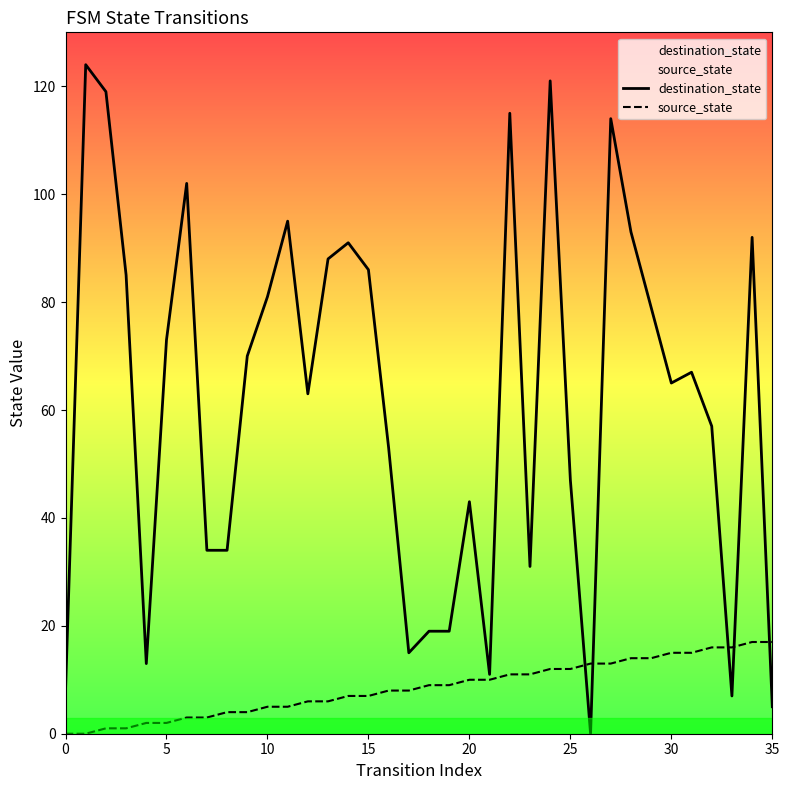

True or false: destination_state has a value of 16 at 35.

False